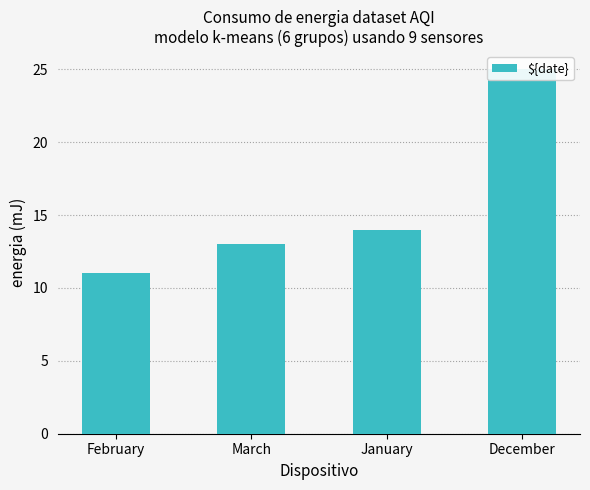

Is it true that the value at February is 19?

False